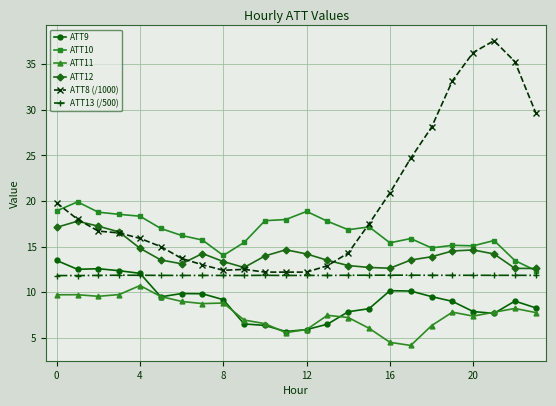

Which series has the largest range (max minus min)?

ATT8 (/1000)